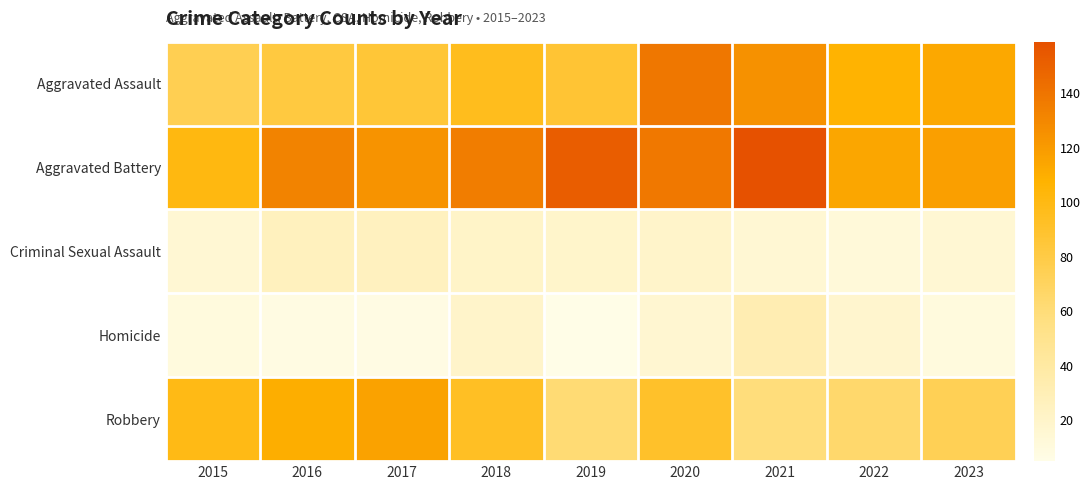

Which series has the largest total across all categories?

Aggravated Battery